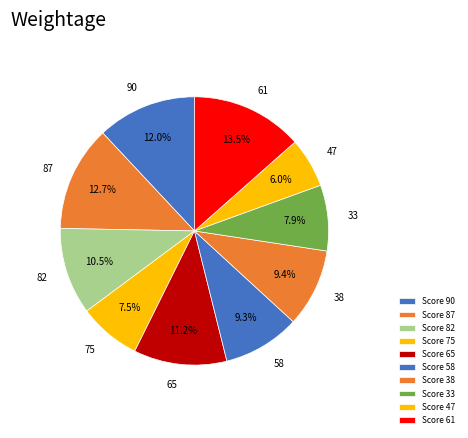

How many segments does this pie chart have?

10